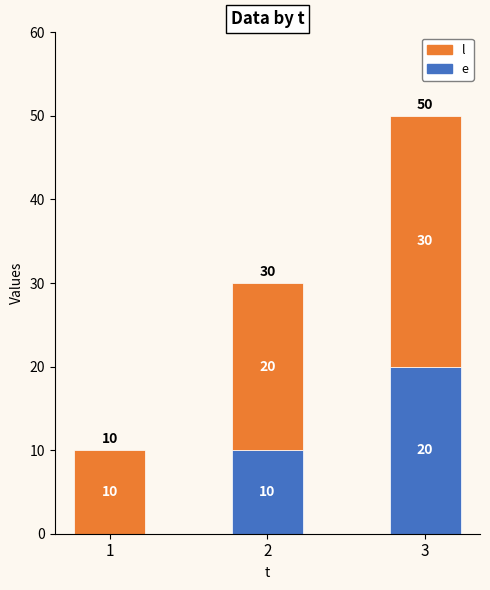

What is the total value across all series at 2?

30